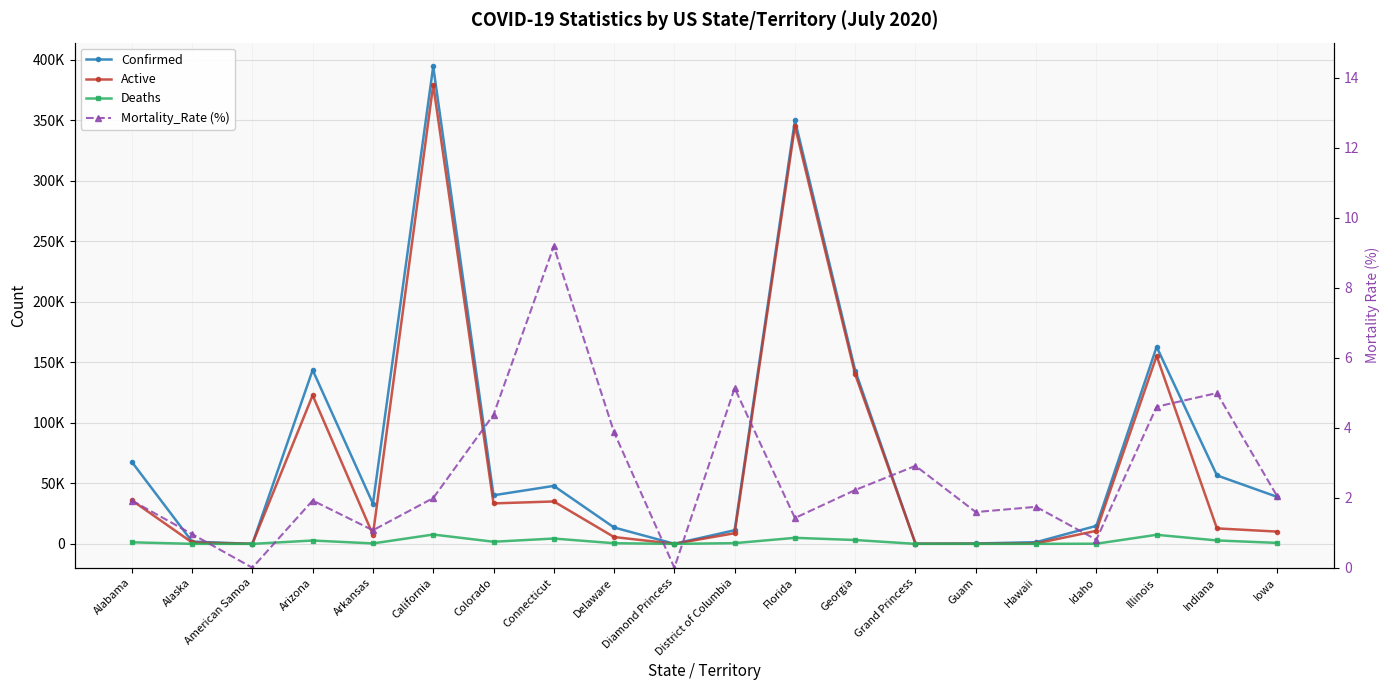

Is the value of Confirmed at Grand Princess greater than the value of Mortality_Rate (%) at Illinois?

Yes